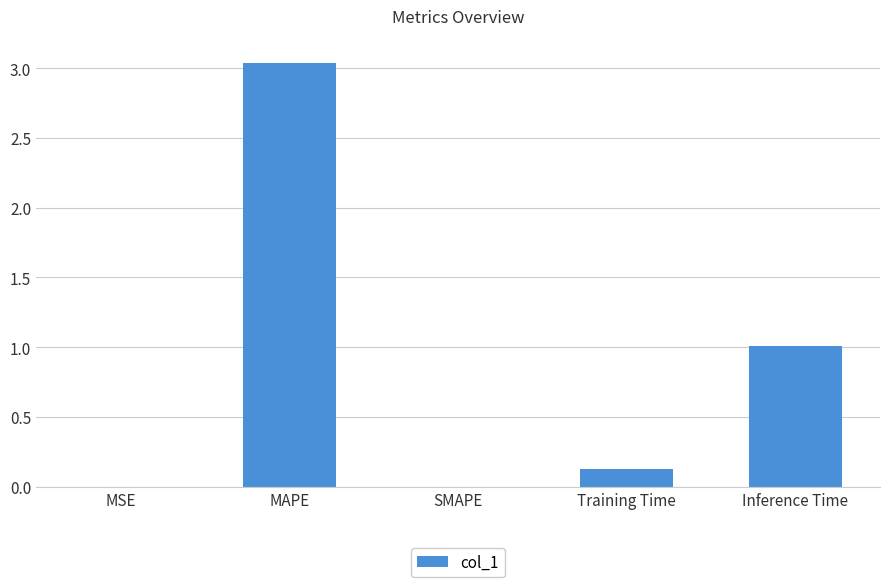

True or false: the data shows 0.0 at MSE.

True